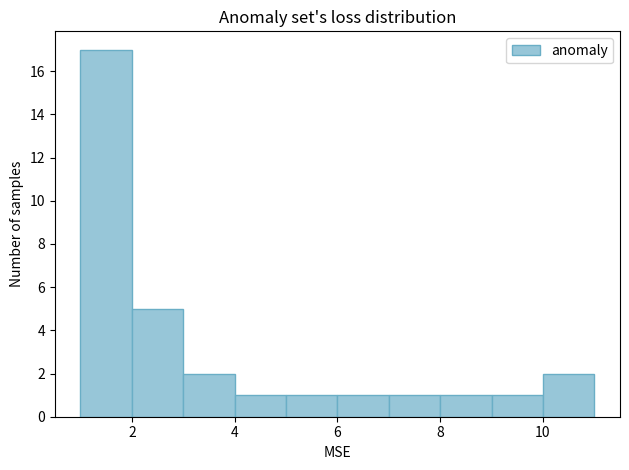

Reading left to right, list every bar in this chart as the range it spans on the x-axis followed by its height. The values are not printed on the chart, so give them approximately, as read against the axis.

1 to 2: 17
2 to 3: 5
3 to 4: 2
4 to 5: 1
5 to 6: 1
6 to 7: 1
7 to 8: 1
8 to 9: 1
9 to 10: 1
10 to 11: 2